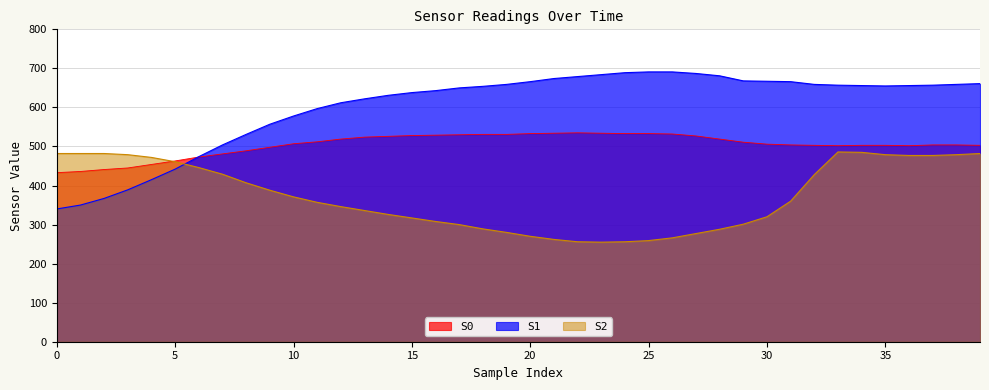

At which category does the chart reach its peak across all series?

25